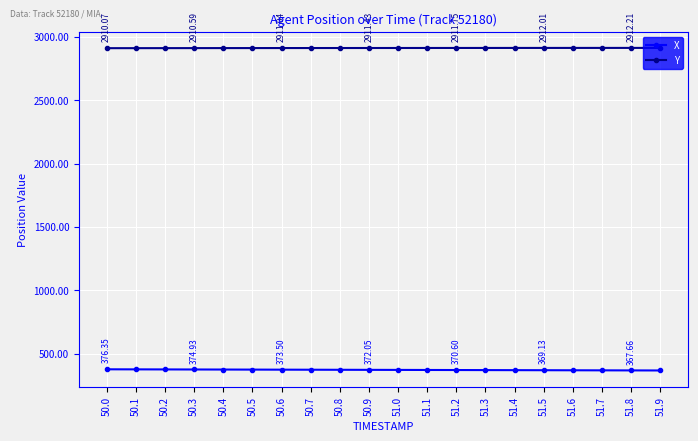

Which series has the largest total across all categories?

Y